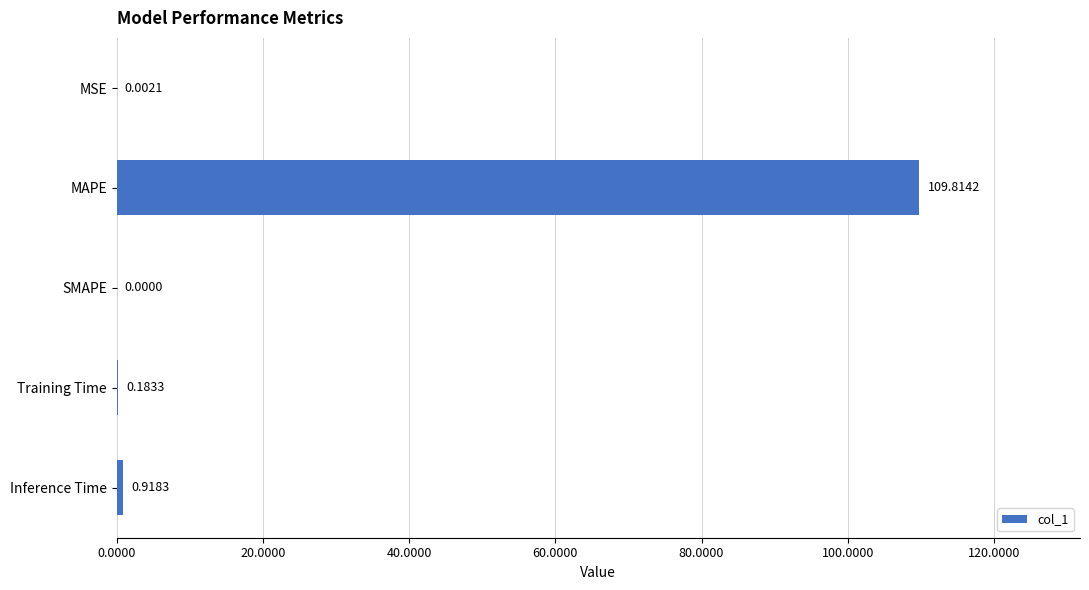

What is the change in value from Training Time to Inference Time?

+0.7